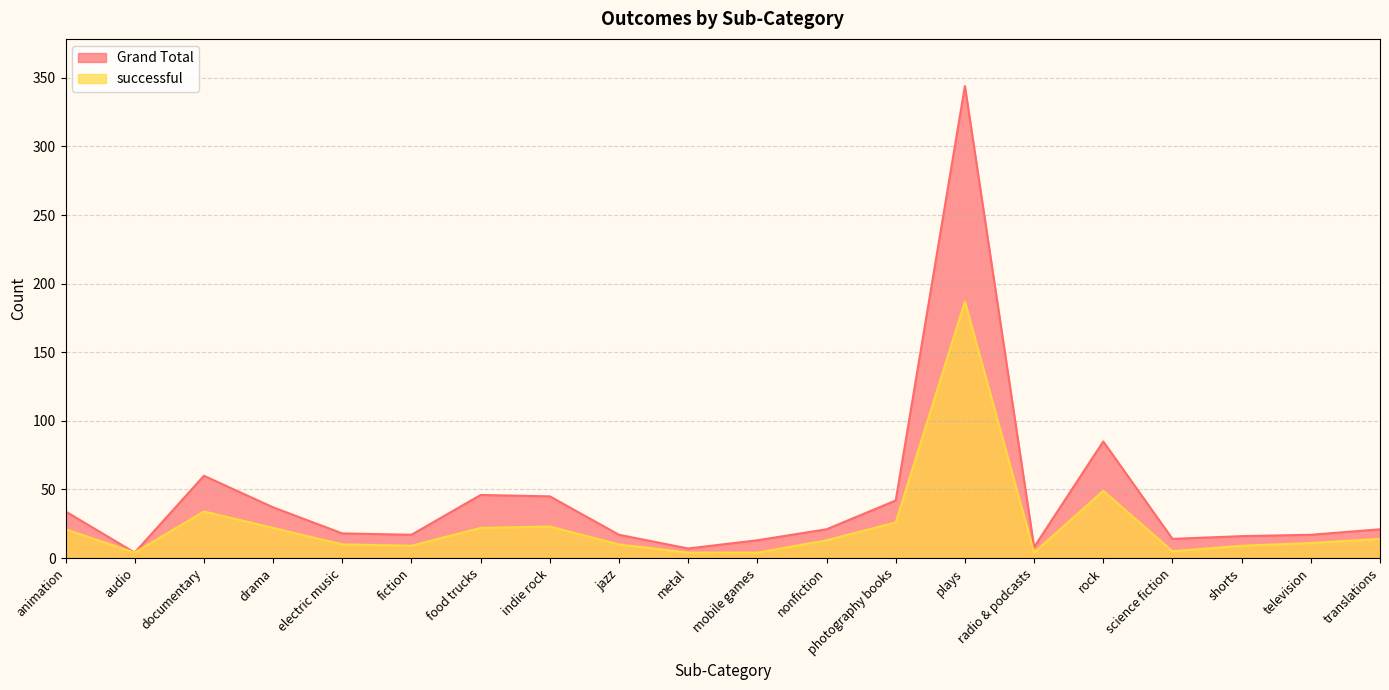

What is the difference between the maximum and minimum values in the successful series?

183